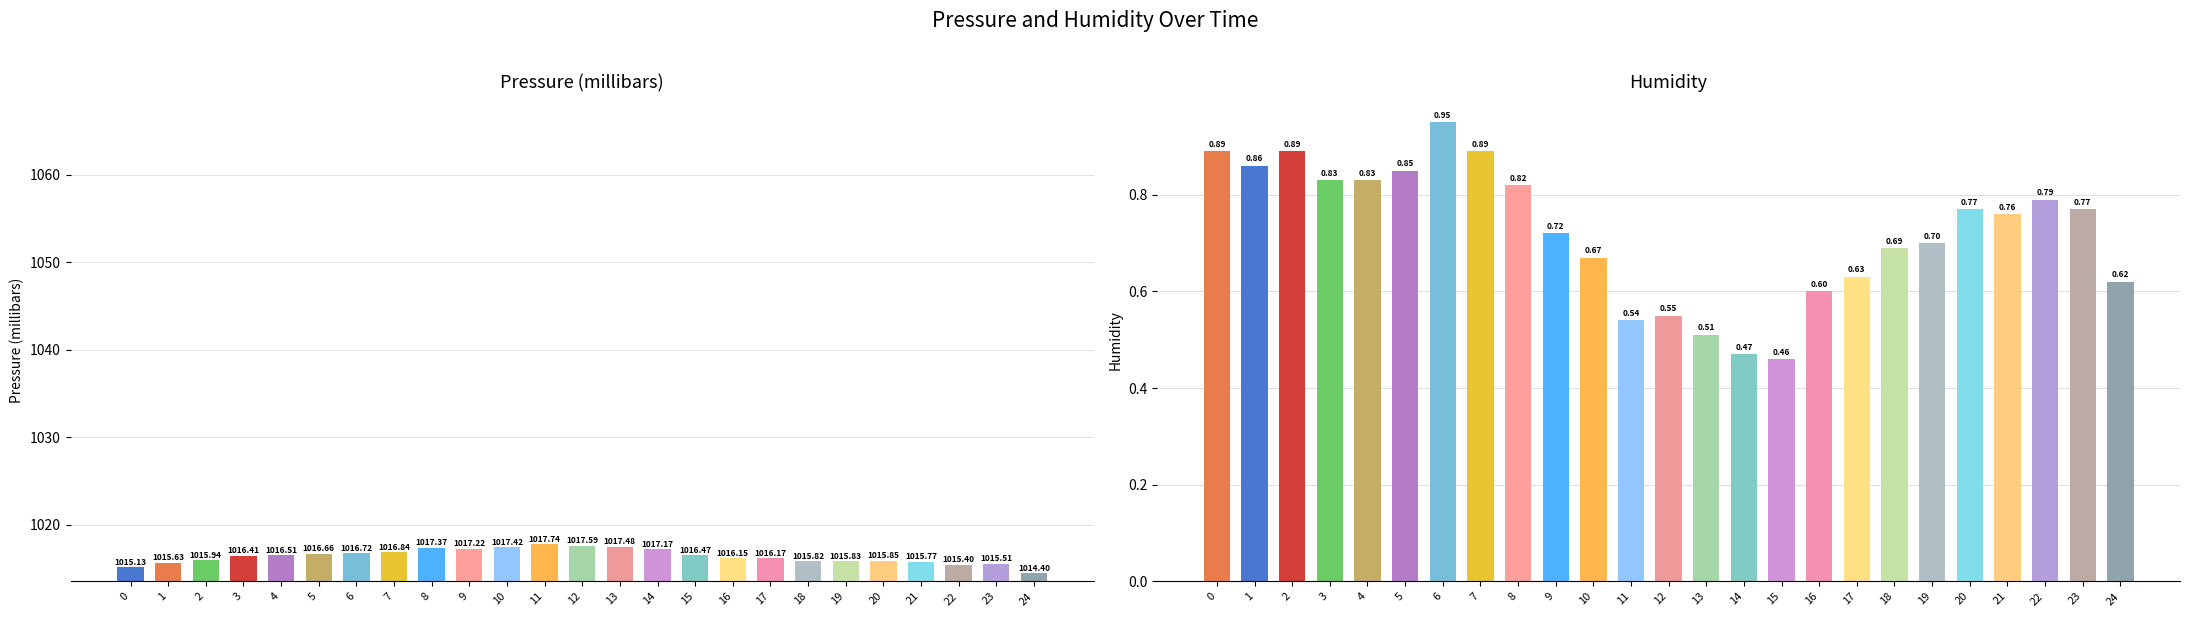

Reading left to right, extract all data points from this chart.

Pressure (millibars): 0=1015.1	1=1015.6	2=1015.9	3=1016.4	4=1016.5	5=1016.7	6=1016.7	7=1016.8	8=1017.4	9=1017.2	10=1017.4	11=1017.7	12=1017.6	13=1017.5	14=1017.2	15=1016.5	16=1016.1	17=1016.2	18=1015.8	19=1015.8	20=1015.9	21=1015.8	22=1015.4	23=1015.5	24=1014.4
Humidity: 0=0.9	1=0.9	2=0.9	3=0.8	4=0.8	5=0.8	6=0.9	7=0.9	8=0.8	9=0.7	10=0.7	11=0.5	12=0.6	13=0.5	14=0.5	15=0.5	16=0.6	17=0.6	18=0.7	19=0.7	20=0.8	21=0.8	22=0.8	23=0.8	24=0.6